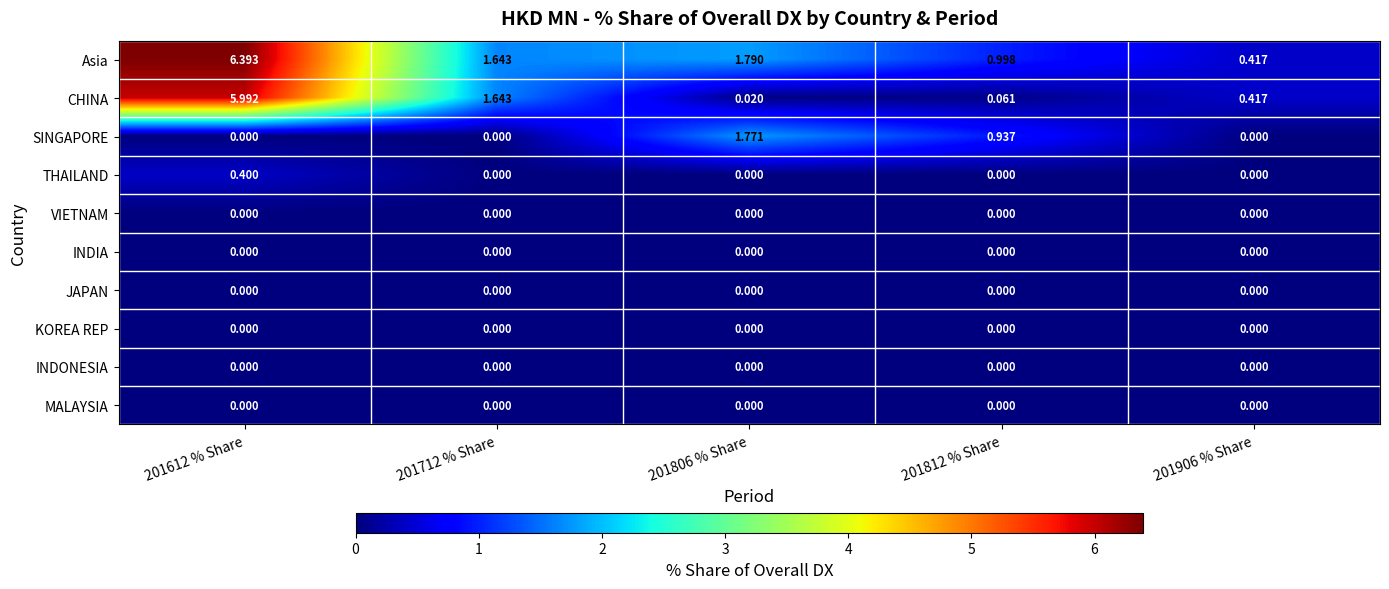

Which series has the largest range (max minus min)?

Asia